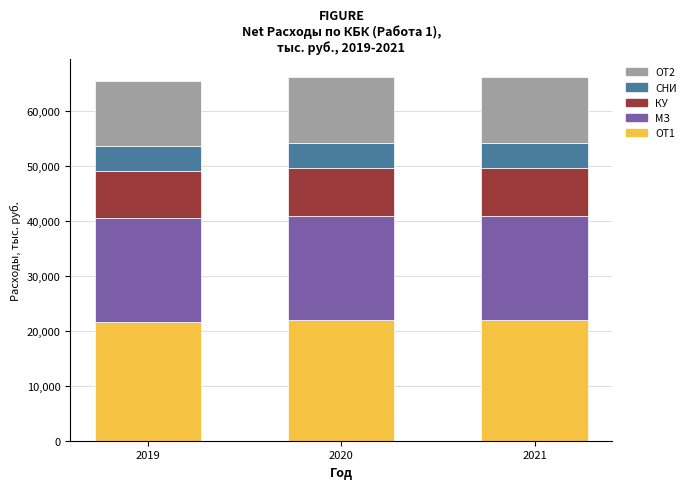

What is the total value across all series at 2021?

66110.3